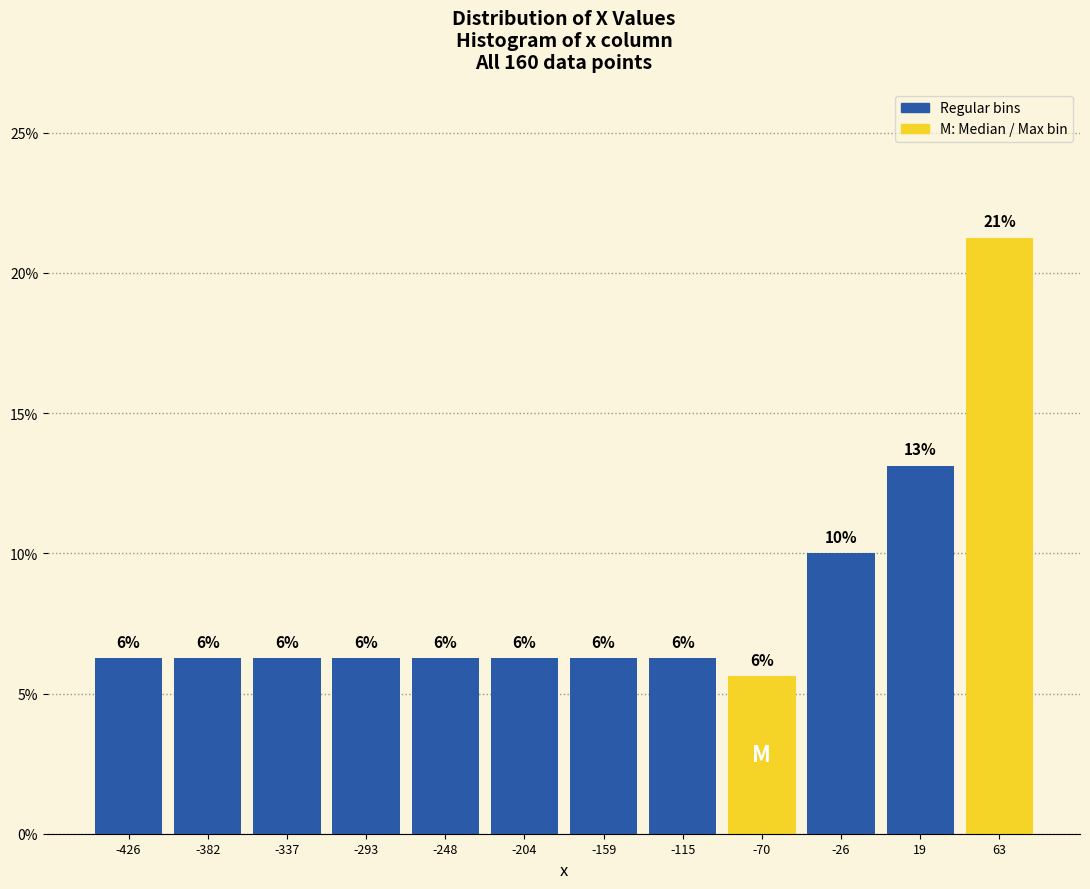

How many bars are there in total?

12